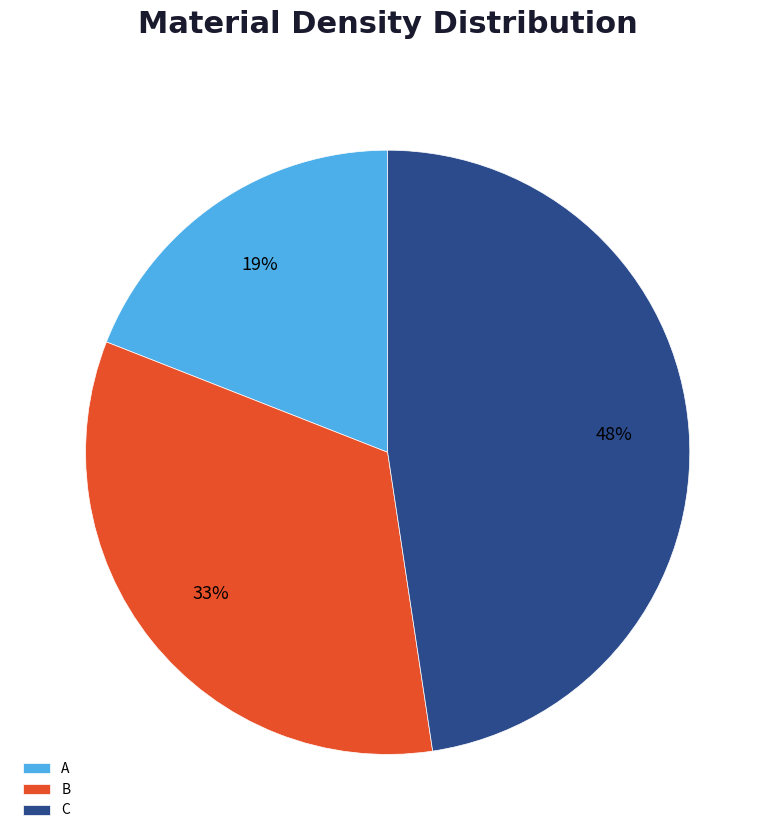

What is the smallest slice in the pie chart?

A